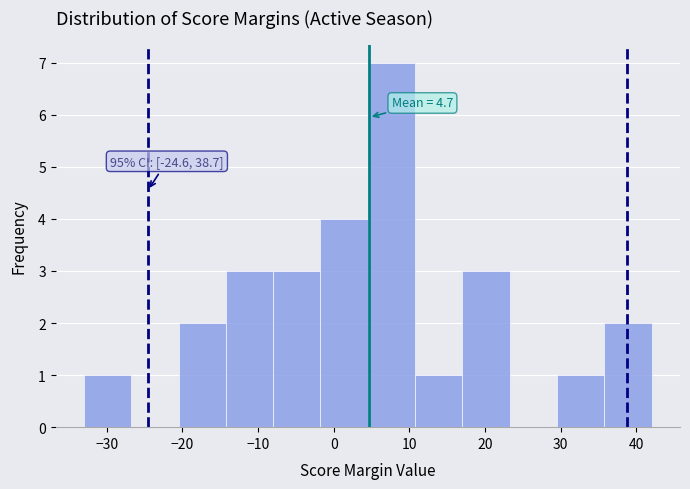

Which range on the x-axis has the tallest bar?

5 to 11